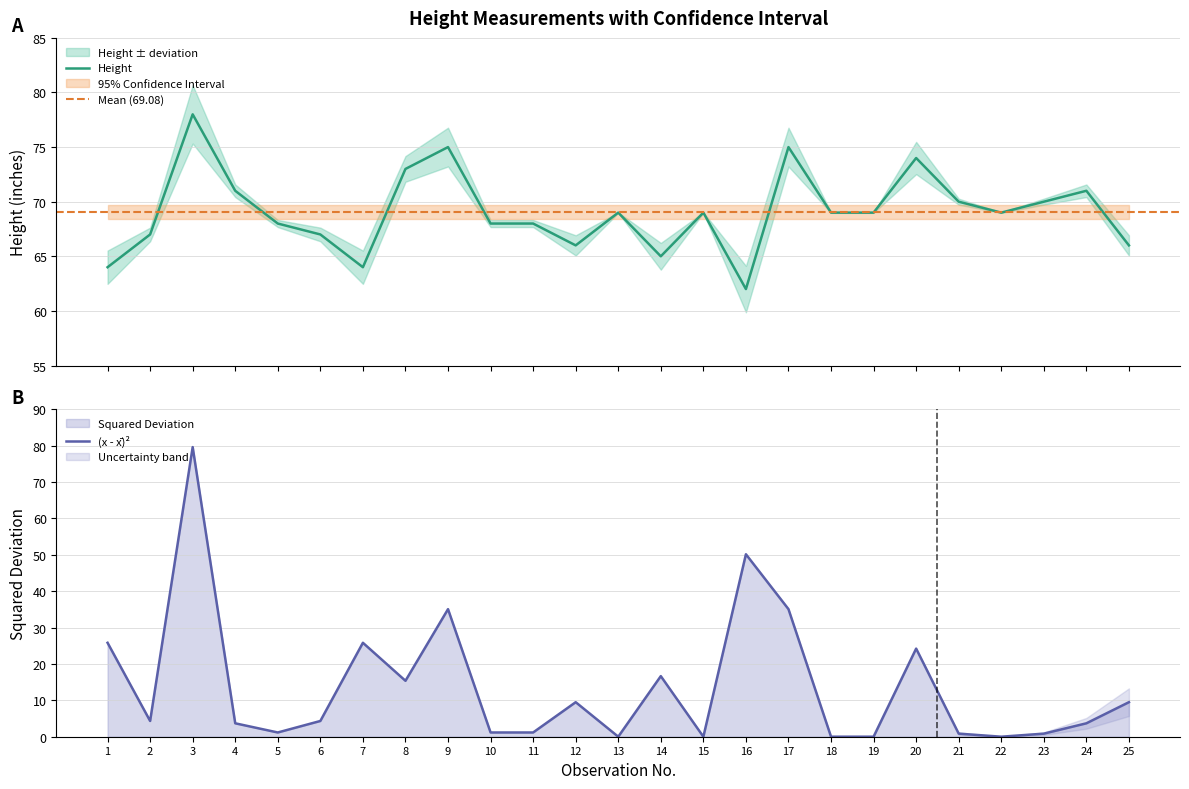

List the series in order of their overall mean, lowest first.

(x - x)2, Height